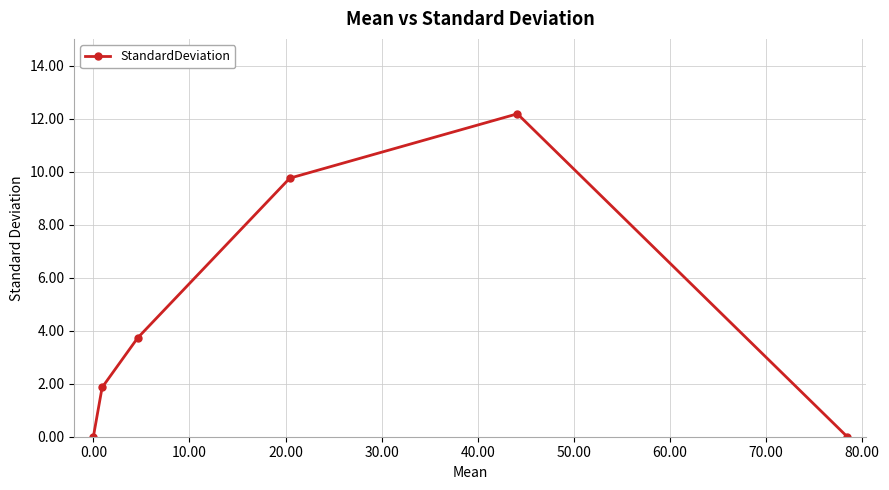

Count the number of data series in this chart.

1